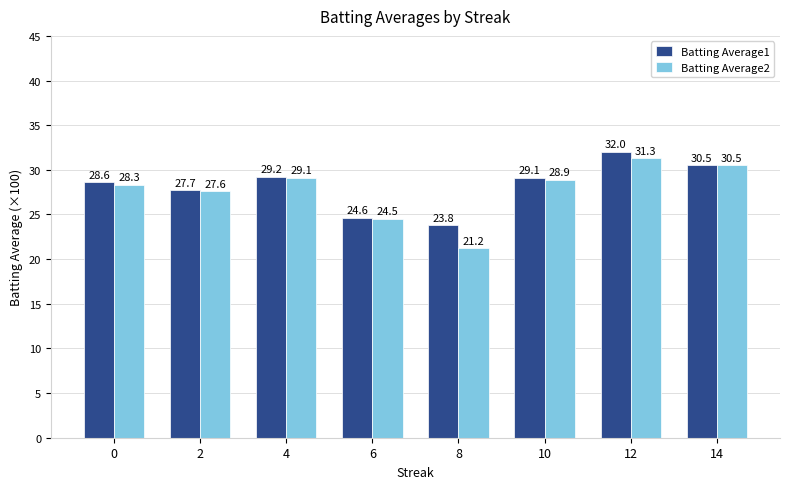

What is the total value across all series at 6?

49.1